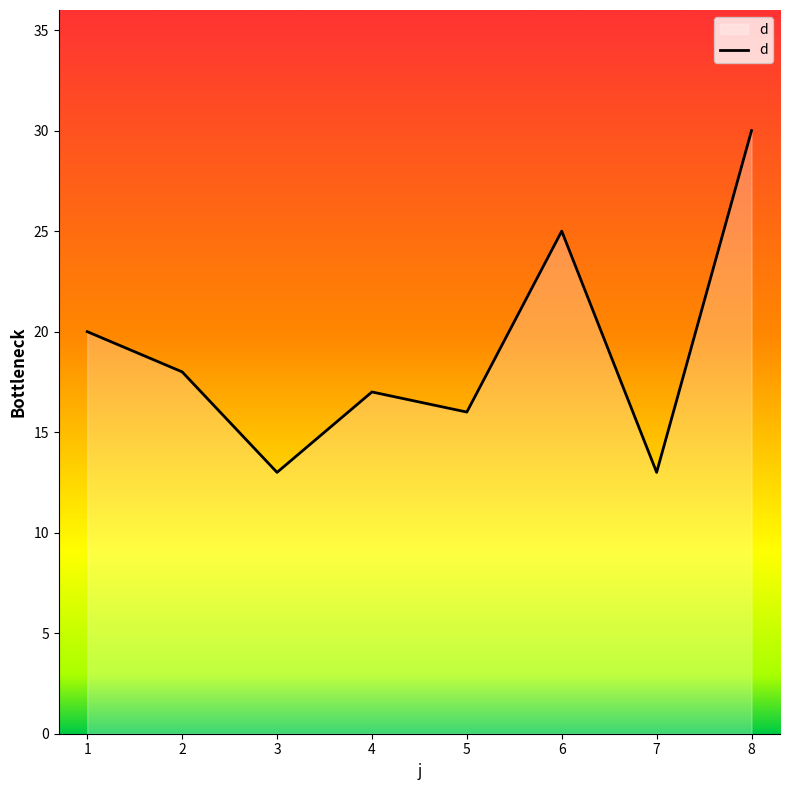

What is the minimum value shown in the chart?

13